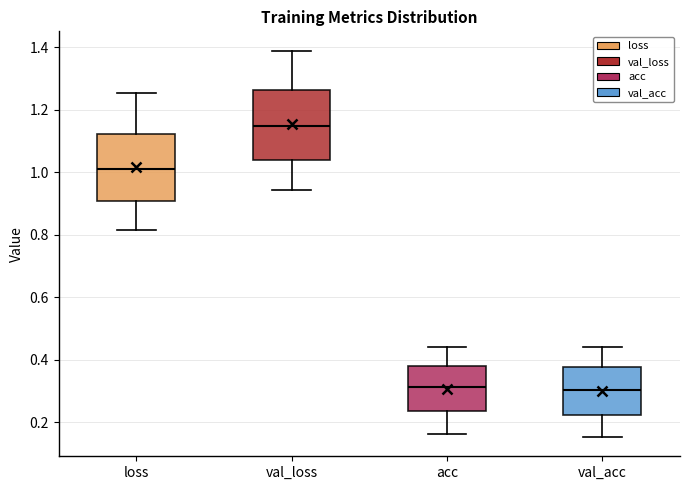

Reading left to right, transcribe this box plot: for each box, give where its median line is, the range the box spans, and where its two whiskers end, as read against the y-axis. The values are not printed on the chart, so give them approximately, as read against the axis.

loss: median 1.00, box 0.90 to 1.12, whiskers 0.82 to 1.26
val_loss: median 1.14, box 1.04 to 1.26, whiskers 0.94 to 1.38
acc: median 0.32, box 0.24 to 0.38, whiskers 0.16 to 0.44
val_acc: median 0.30, box 0.22 to 0.38, whiskers 0.16 to 0.44